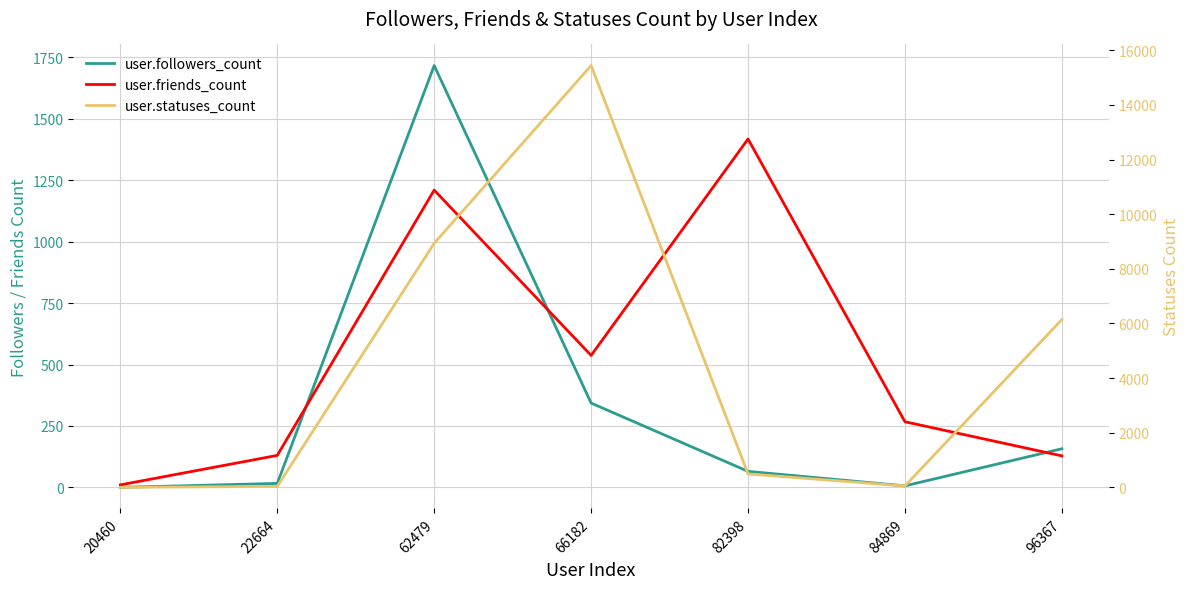

What is the sum of the user.friends_count values at 62479 and 22664?

1340